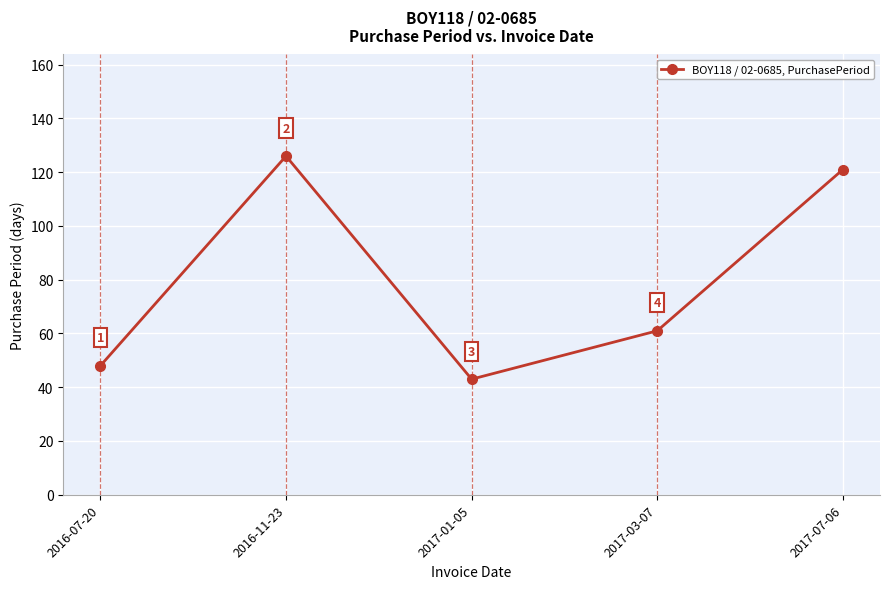

List the labels in order of value, smallest first.

2017-01-05, 2016-07-20, 2017-03-07, 2017-07-06, 2016-11-23